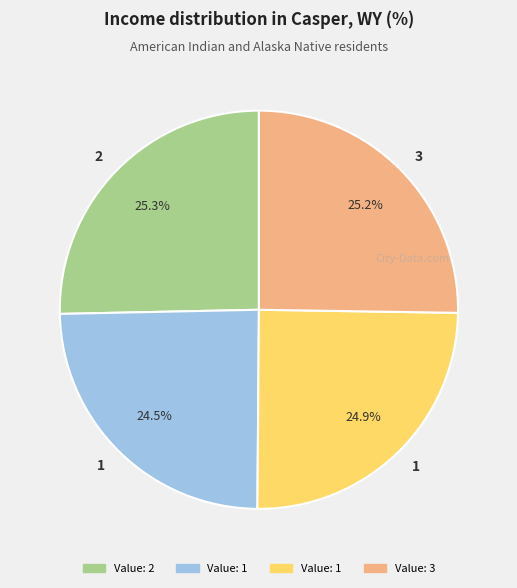

Is there a majority slice in this chart?

No